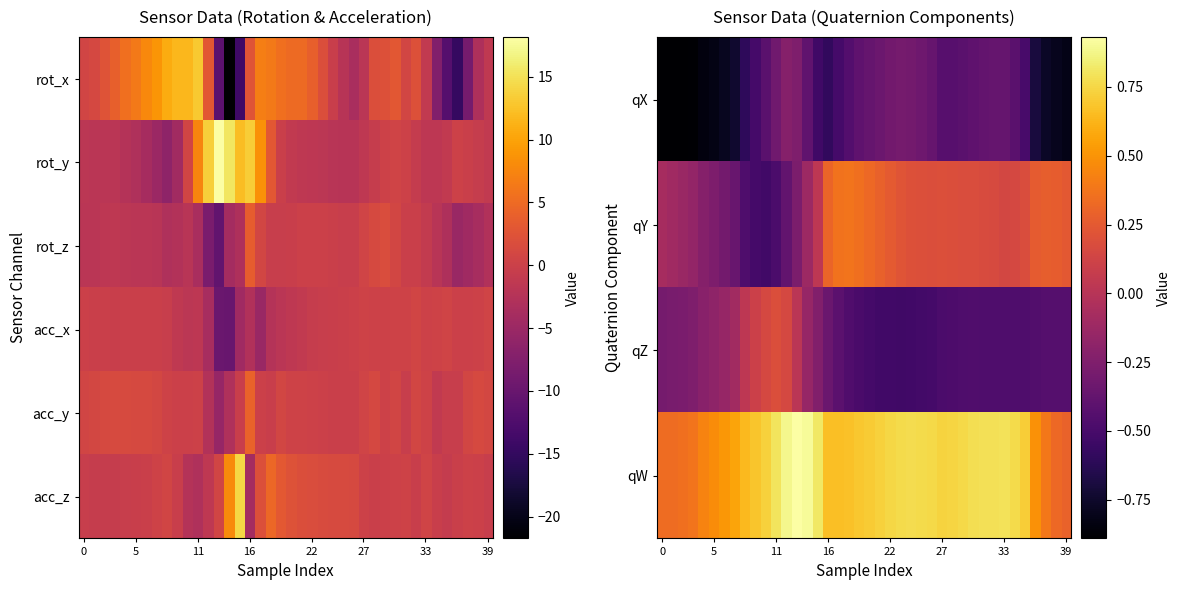

At which category is the sum across all series the highest?

15